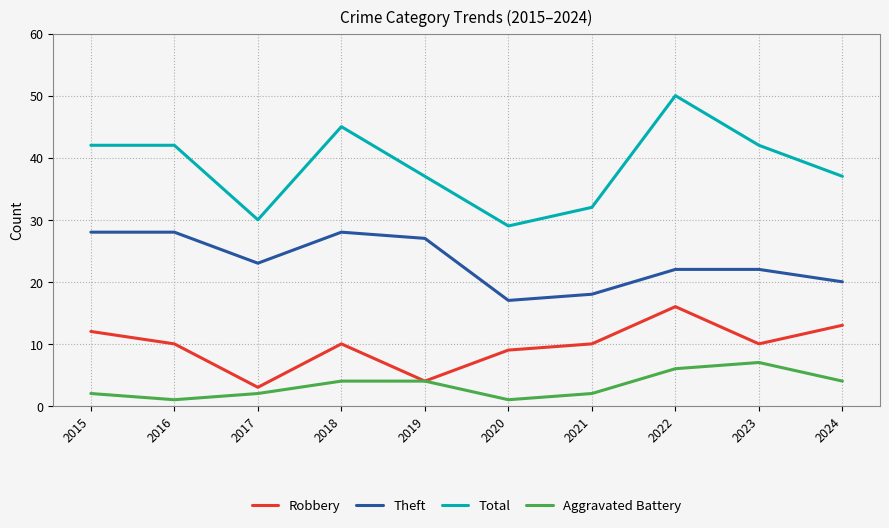

Reading right to left, list all the values displayed in this chart.

Robbery: 2024=13	2023=10	2022=16	2021=10	2020=9	2019=4	2018=10	2017=3	2016=10	2015=12
Theft: 2024=20	2023=22	2022=22	2021=18	2020=17	2019=27	2018=28	2017=23	2016=28	2015=28
Total: 2024=37	2023=42	2022=50	2021=32	2020=29	2019=37	2018=45	2017=30	2016=42	2015=42
Aggravated Battery: 2024=4	2023=7	2022=6	2021=2	2020=1	2019=4	2018=4	2017=2	2016=1	2015=2